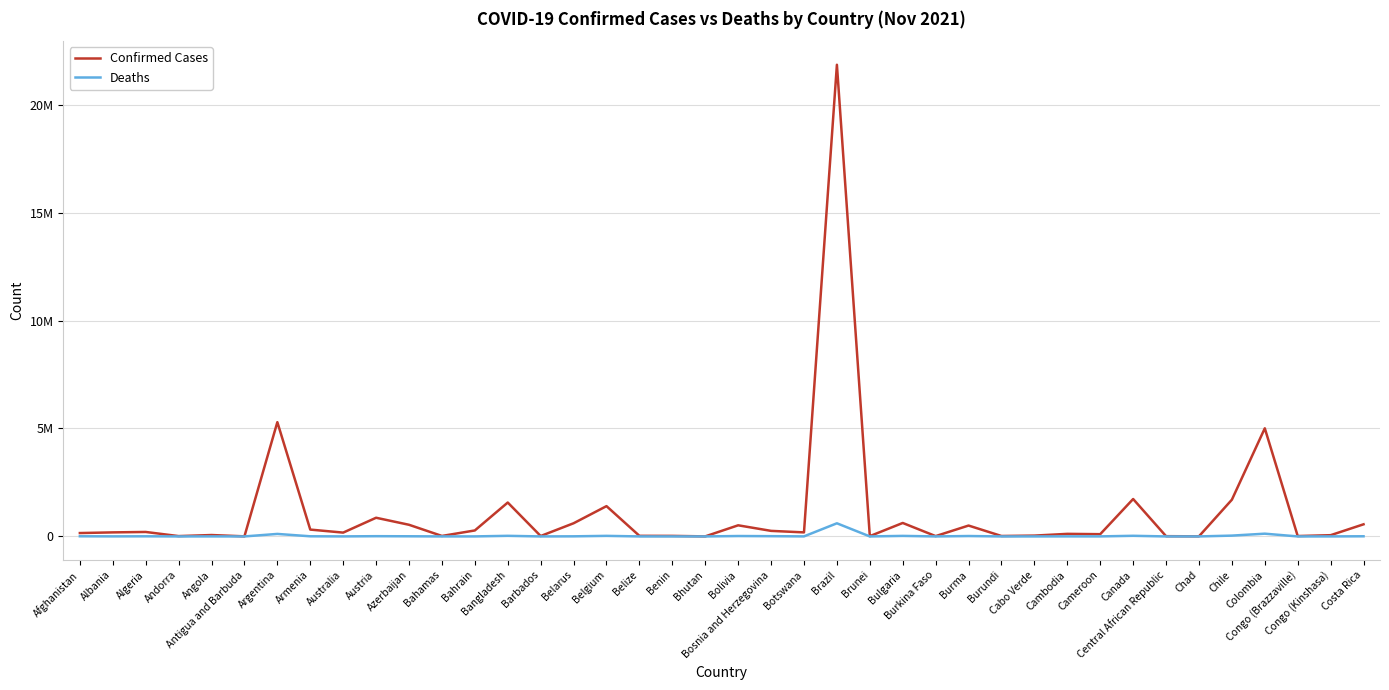

Does the chart have visible grid lines?

Yes